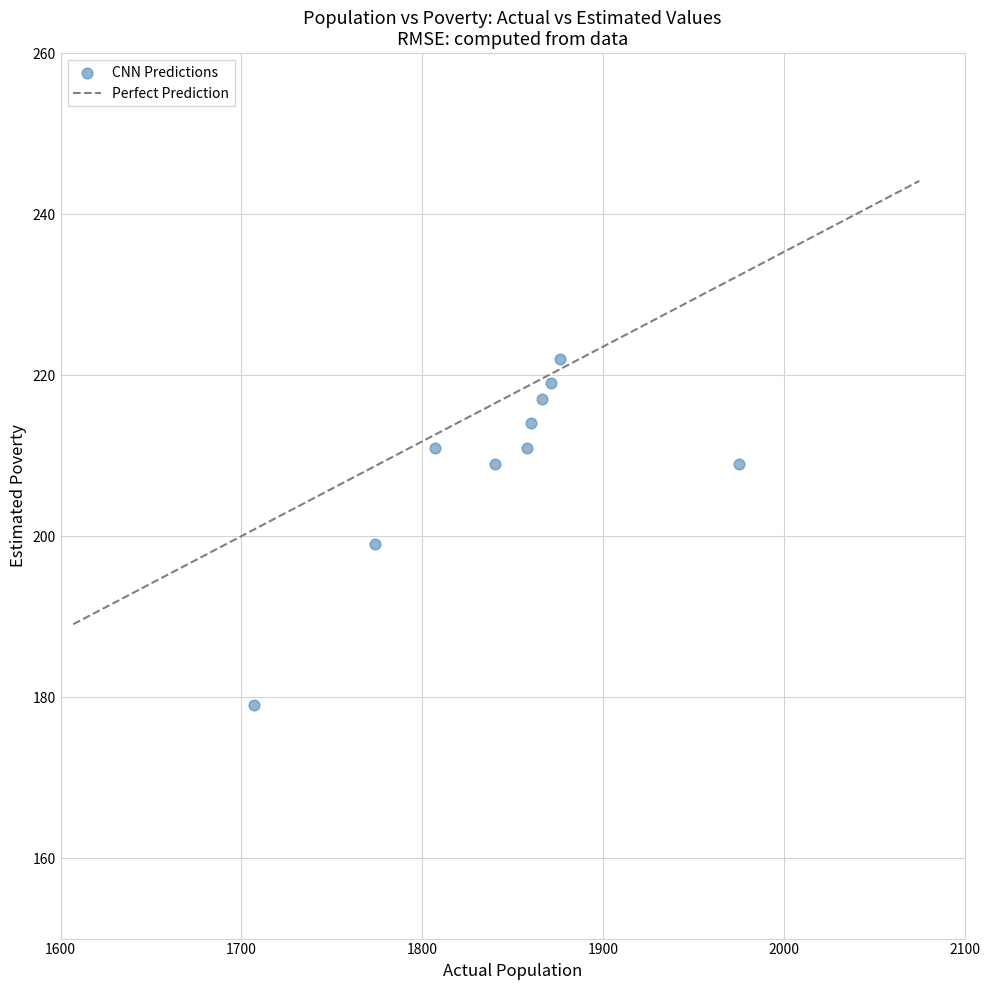

What is the average X value?

1843